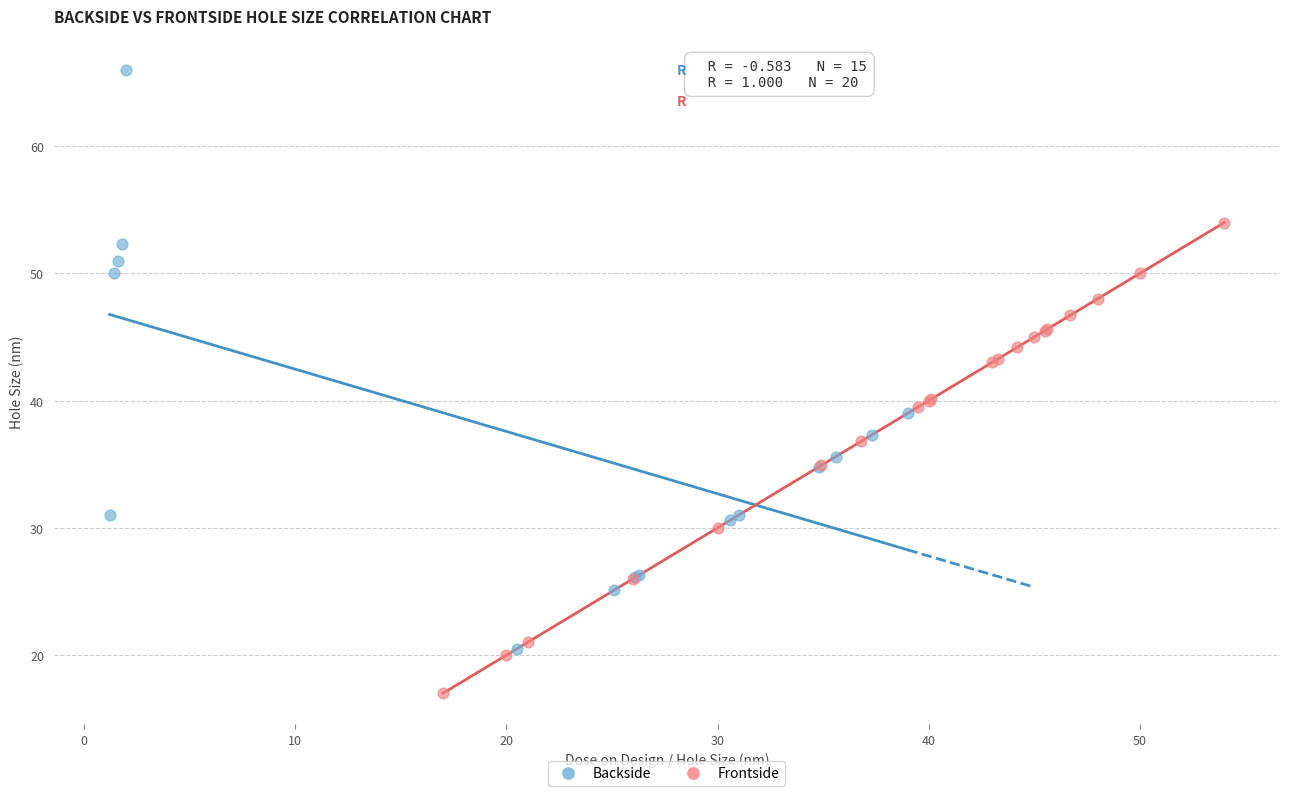

What are all the series names shown in the legend?

Backside, Frontside